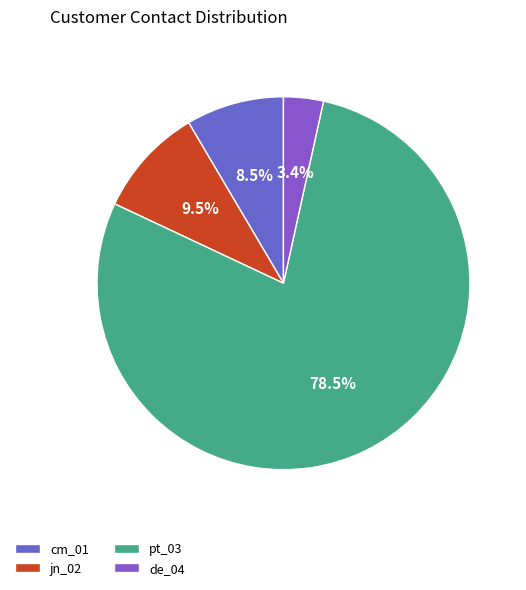

Do pt_03 and cm_01 together represent more than half of the pie?

Yes